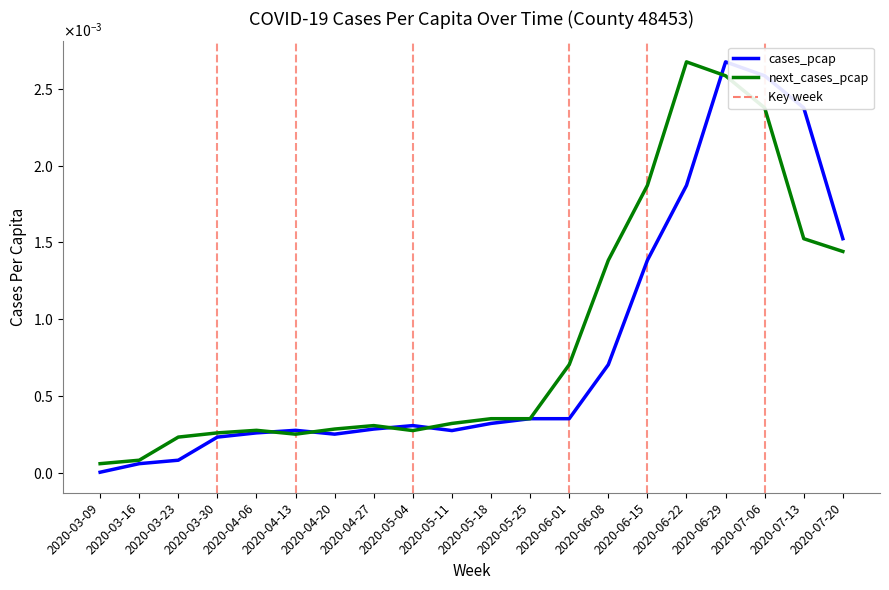

Which series has the largest total across all categories?

next_cases_pcap